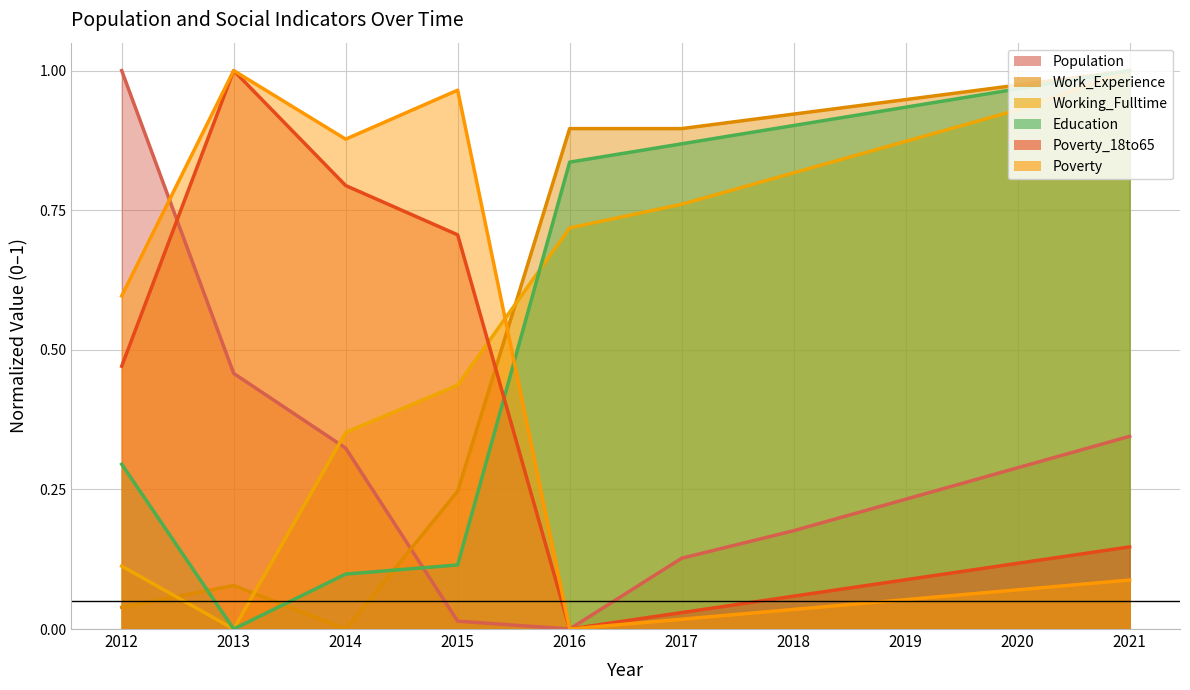

At which category does Education reach its first local valley?

2013